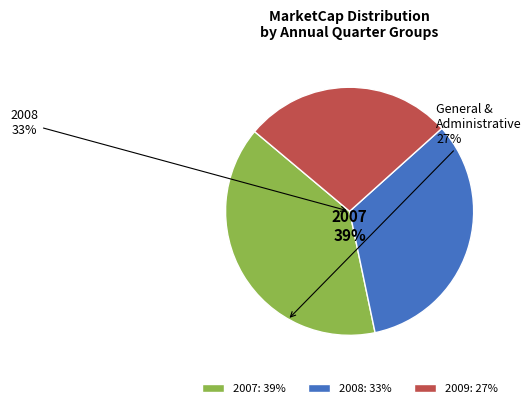

Which has a higher value, 2008: 33% or 2007: 39%?

2007: 39%